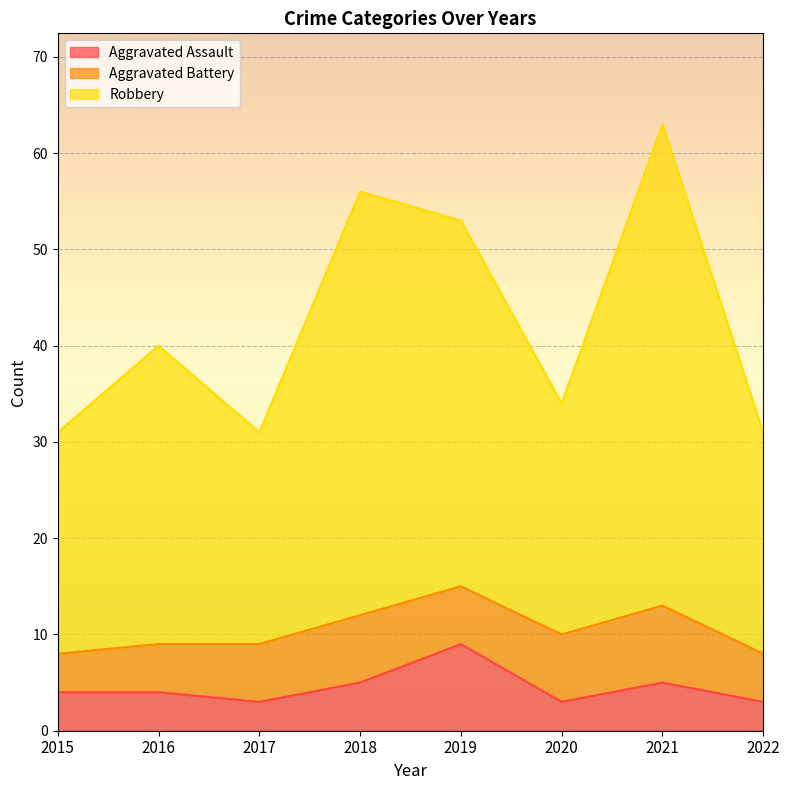

What is the minimum value for Aggravated Assault?

3